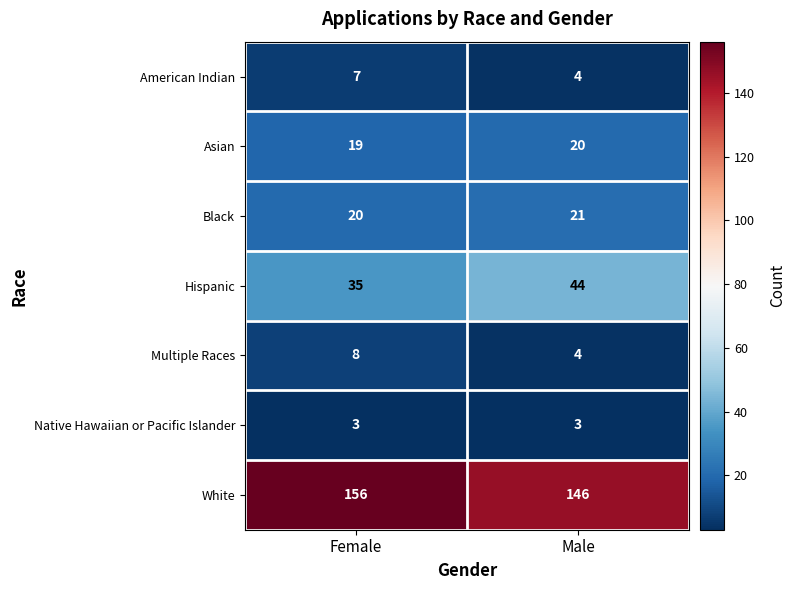

Reading left to right, list all the values displayed in this chart.

American Indian: 7	4
Asian: 19	20
Black: 20	21
Hispanic: 35	44
Multiple Races: 8	4
Native Hawaiian or Pacific Islander: 3	3
White: 156	146